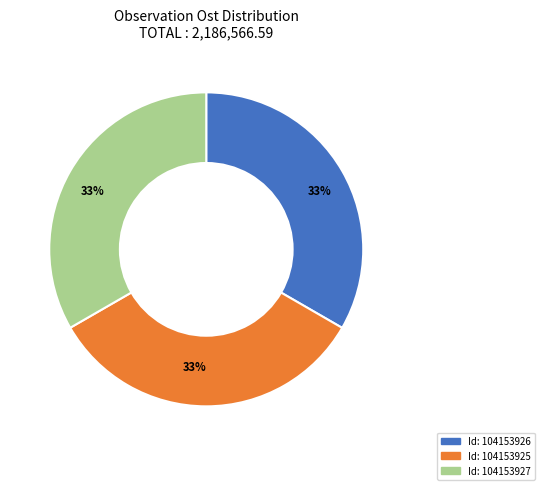

To the nearest percent, what is the average slice percentage?

33%